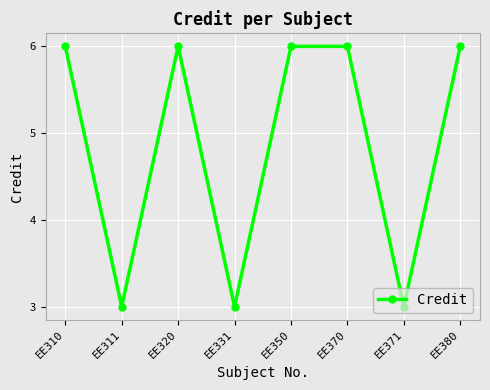

What is the maximum value shown in the chart?

6